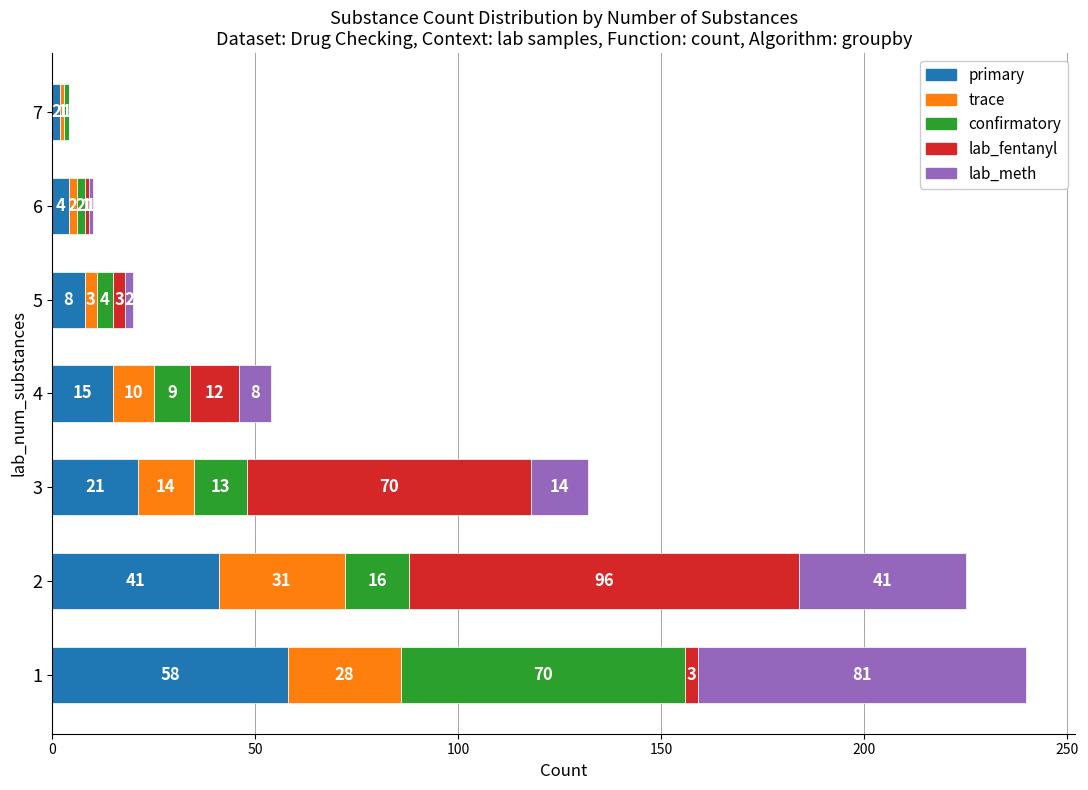

The value of primary at 2 is 59. True or false?

False